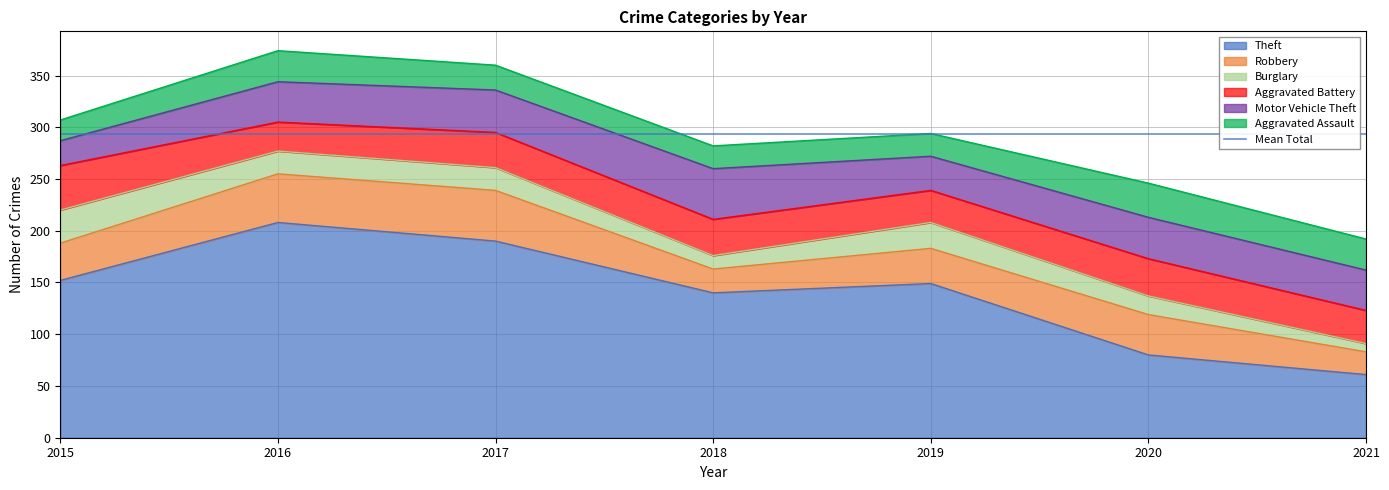

Reading right to left, extract all data points from this chart.

Theft: 61	80	149	140	190	208	152
Robbery: 22	39	34	23	49	47	36
Burglary: 8	18	25	13	22	22	32
Aggravated Battery: 32	36	31	35	34	28	43
Motor Vehicle Theft: 39	40	33	49	41	39	24
Aggravated Assault: 30	33	22	22	24	30	20